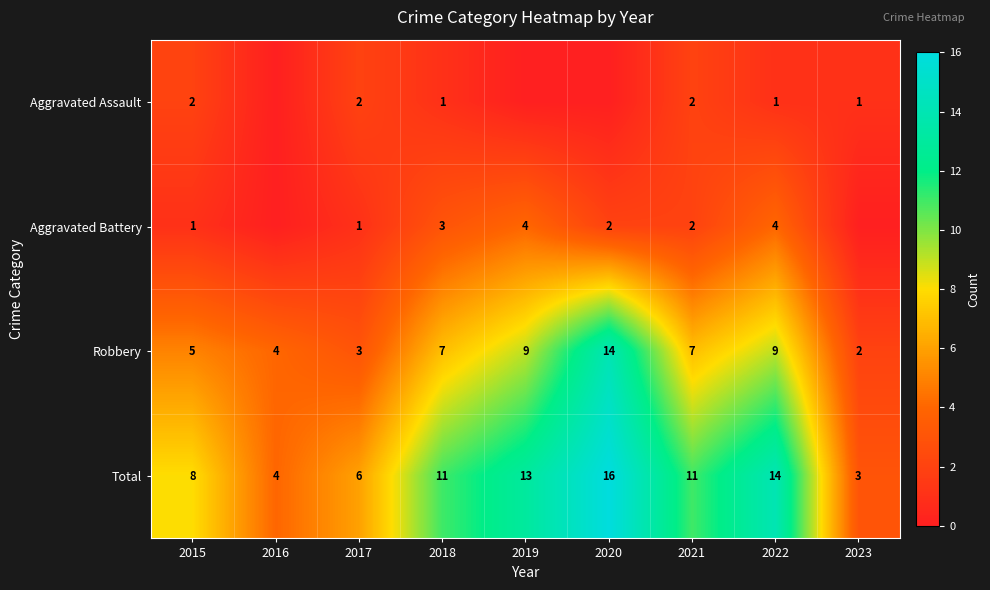

Which has a higher value, 2018 or 2015?

2015